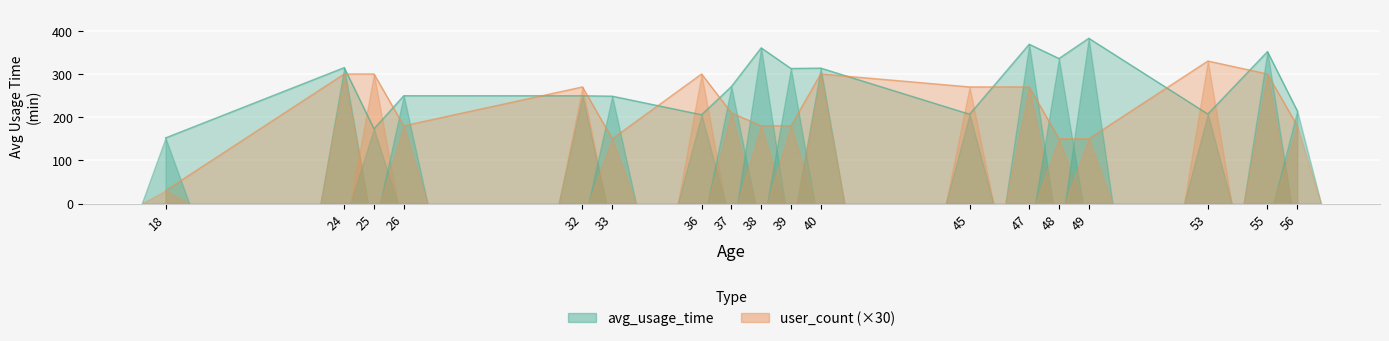

What is the difference between the maximum and minimum values in the avg_usage_time series?

230.6